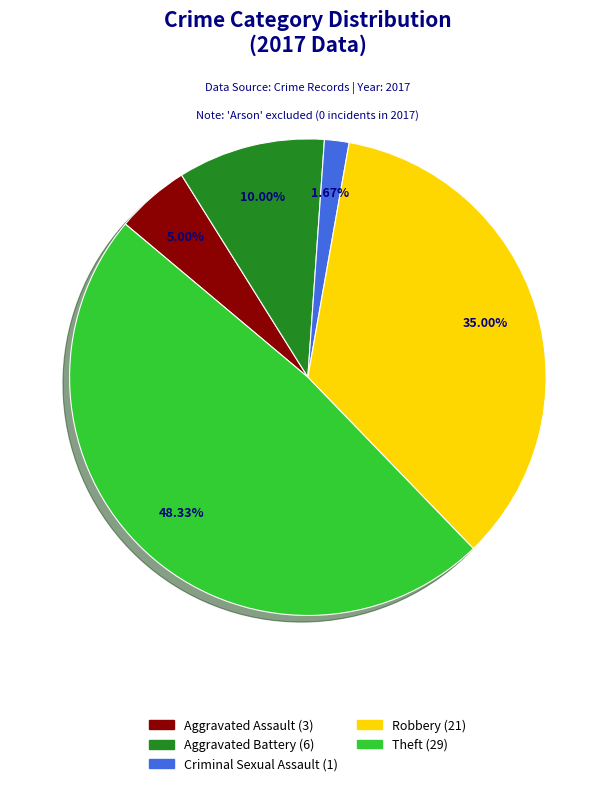

Is there any slice that represents more than half of the pie?

No